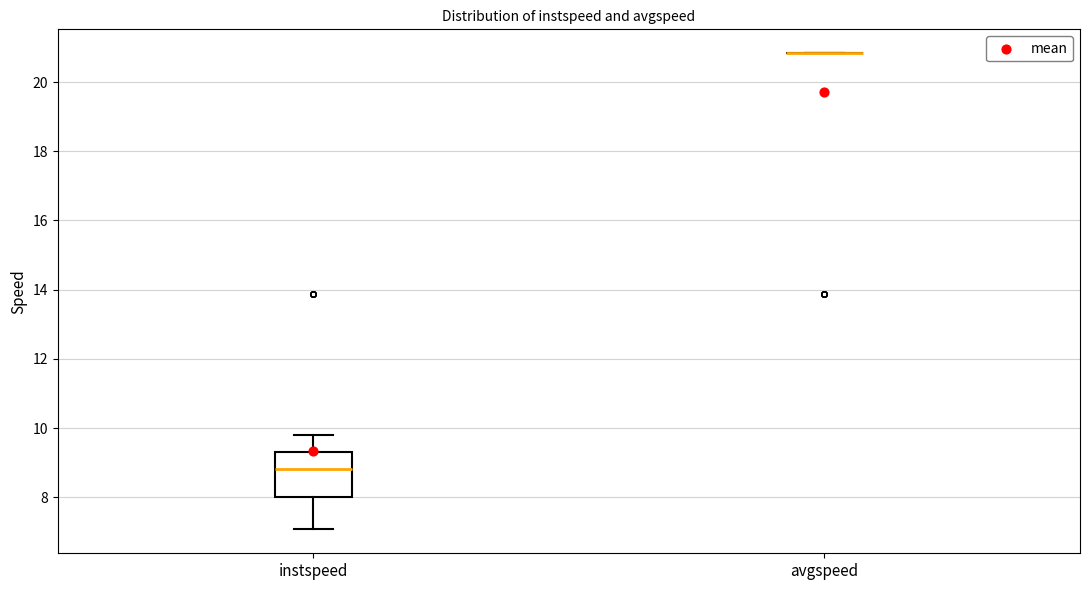

Reading left to right, transcribe this box plot: for each box, give where its median line is, the range the box spans, and where its two whiskers end, as read against the y-axis. The values are not printed on the chart, so give them approximately, as read against the axis.

instspeed: median 8.8, box 8.0 to 9.4, whiskers 7.0 to 9.8
avgspeed: box collapsed to a line at 20.8, whiskers 20.8 to 20.8